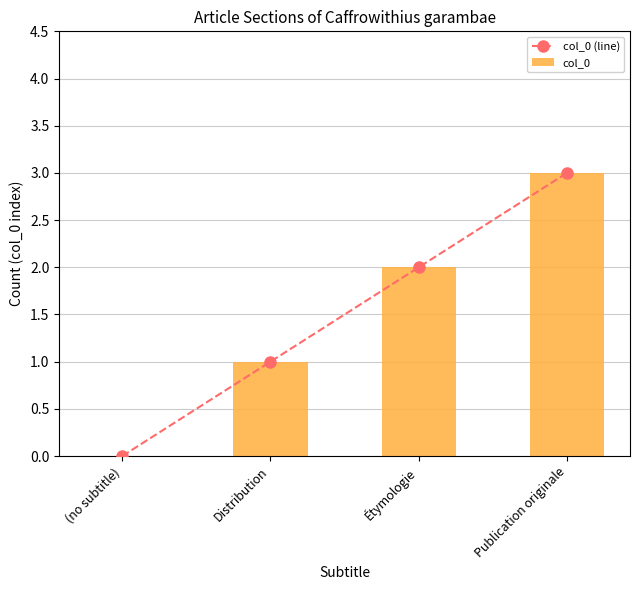

Reading left to right, transcribe all the data shown in this chart.

col_0 (line): (no subtitle)=0	Distribution=1	Étymologie=2	Publication originale=3
col_0: (no subtitle)=0	Distribution=1	Étymologie=2	Publication originale=3